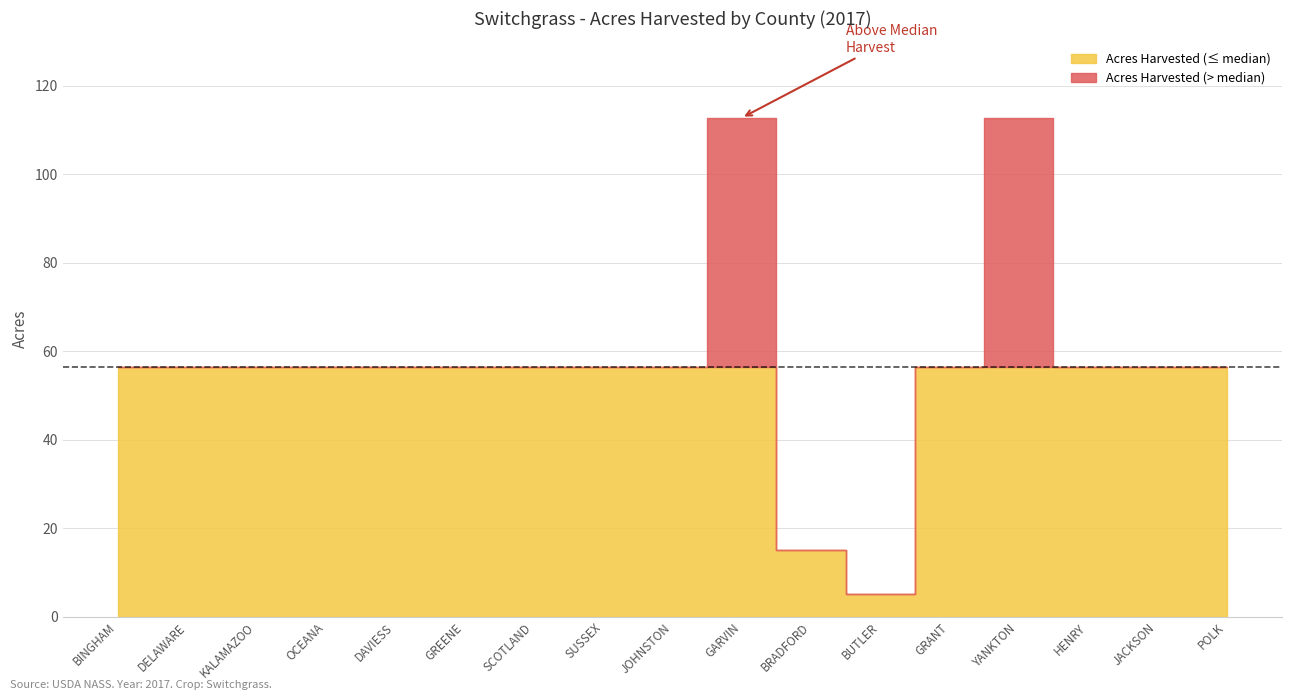

Reading left to right, list all the values displayed in this chart.

56.4	56.4	56.4	56.4	56.4	56.4	56.4	56.4	56.4	112.7	15.0	5.0	56.4	112.7	56.4	56.4	56.4